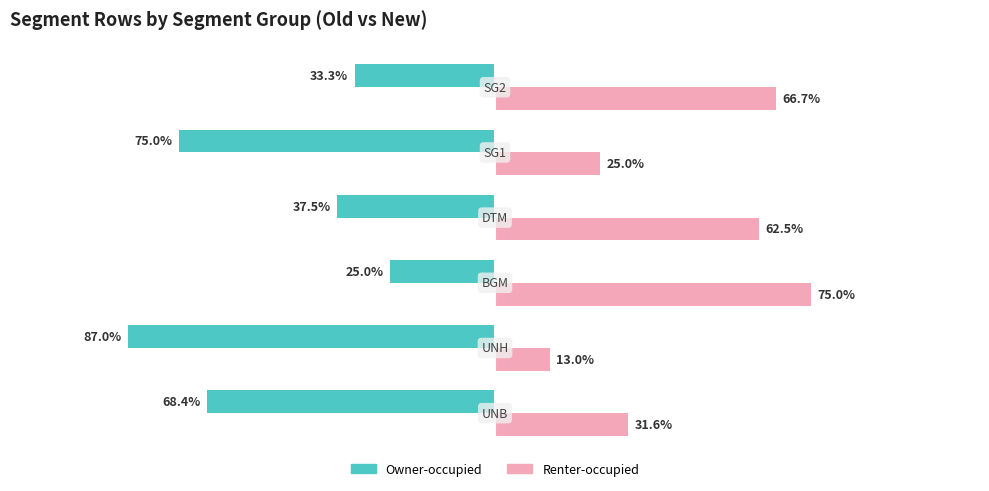

Which series has the largest total across all categories?

Renter-occupied